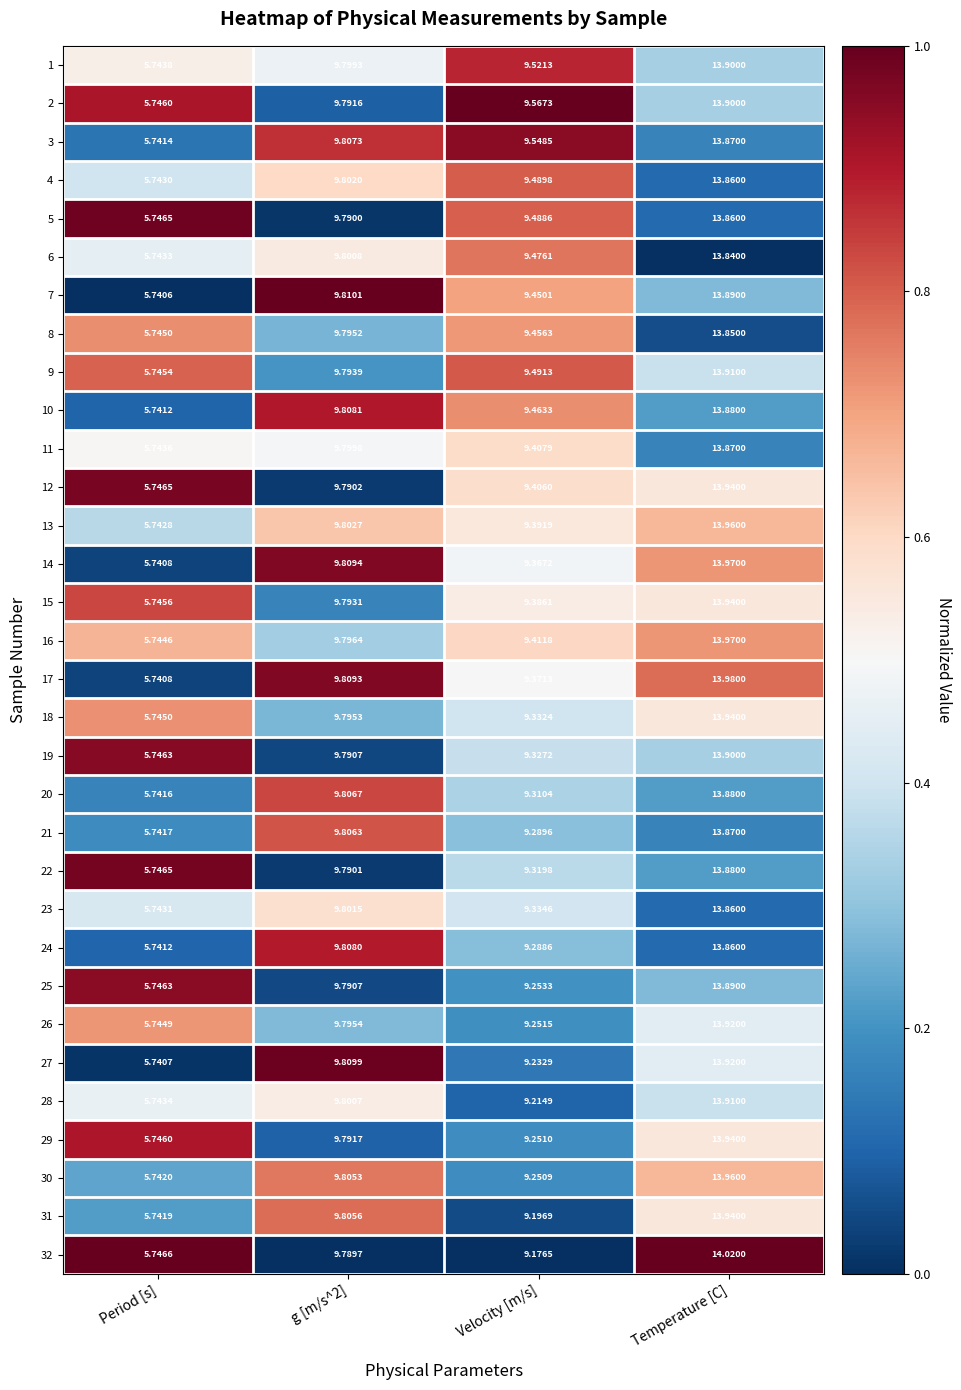

Which series has the largest range (max minus min)?

32